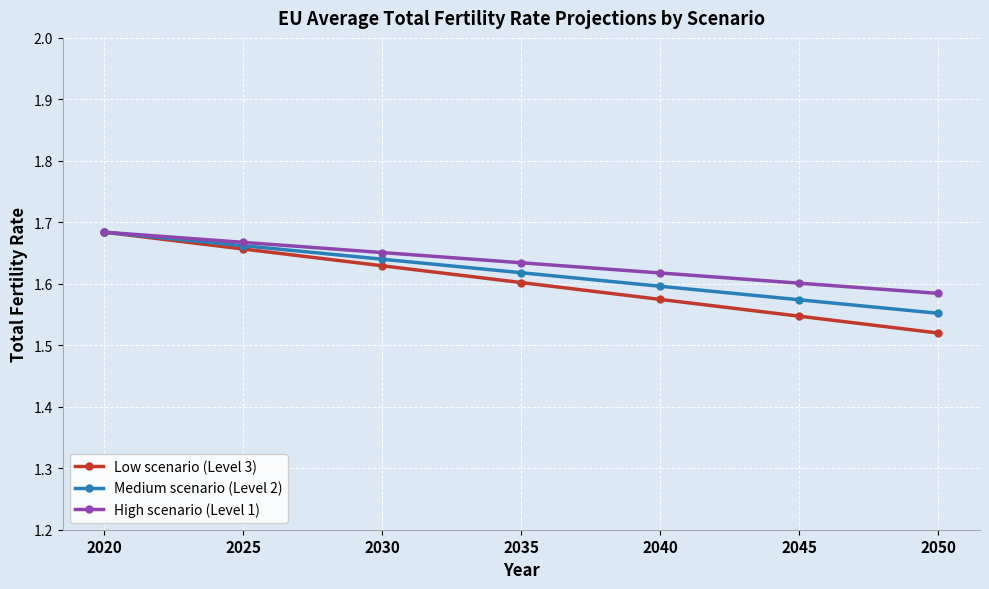

True or false: High scenario (Level 1) has more than 2 points higher than both neighbors.

False